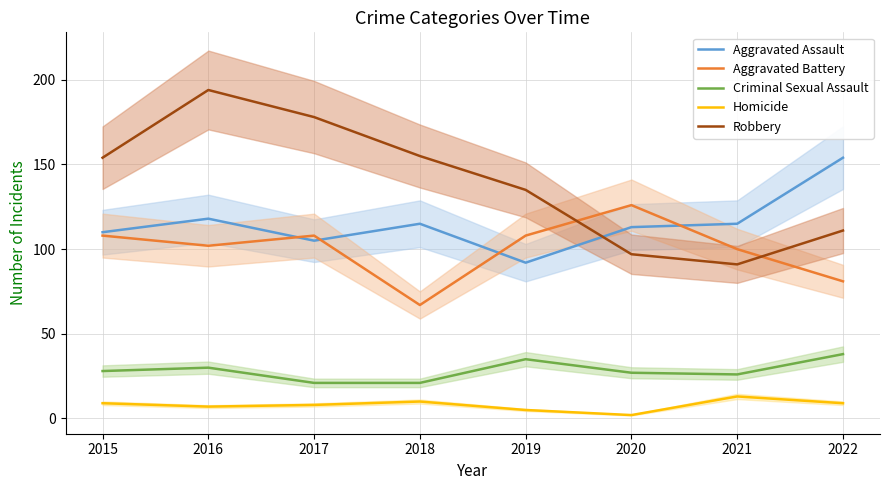

What are all the series names shown in the legend?

Aggravated Assault, Aggravated Battery, Criminal Sexual Assault, Homicide, Robbery